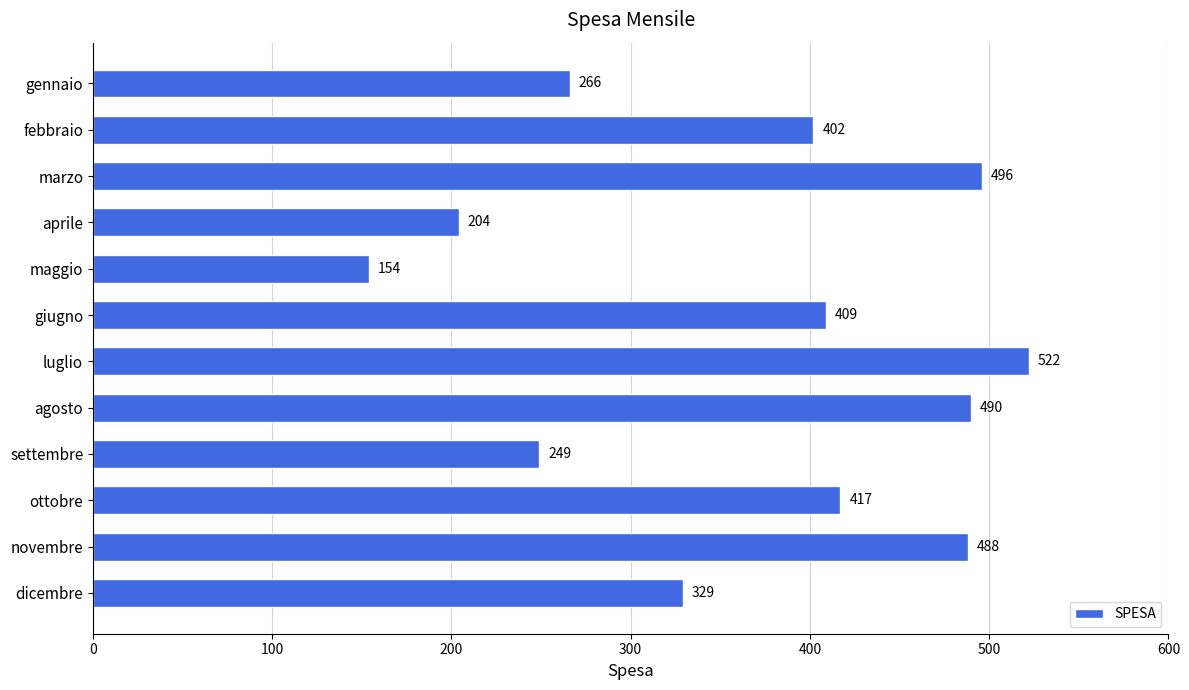

What is the ratio of the value at maggio to the value at ottobre?

0.4